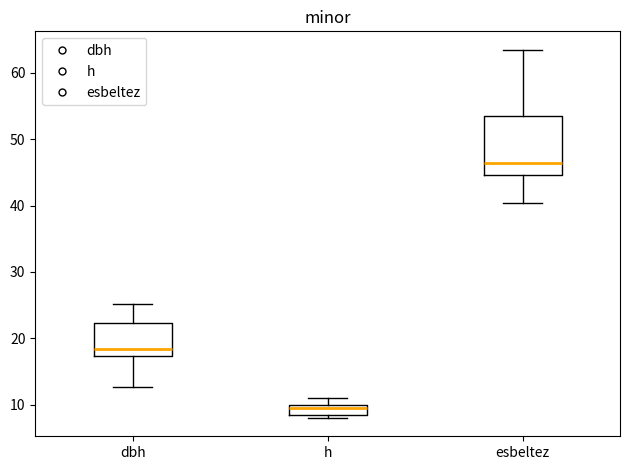

Which box's median line is the highest?

esbeltez